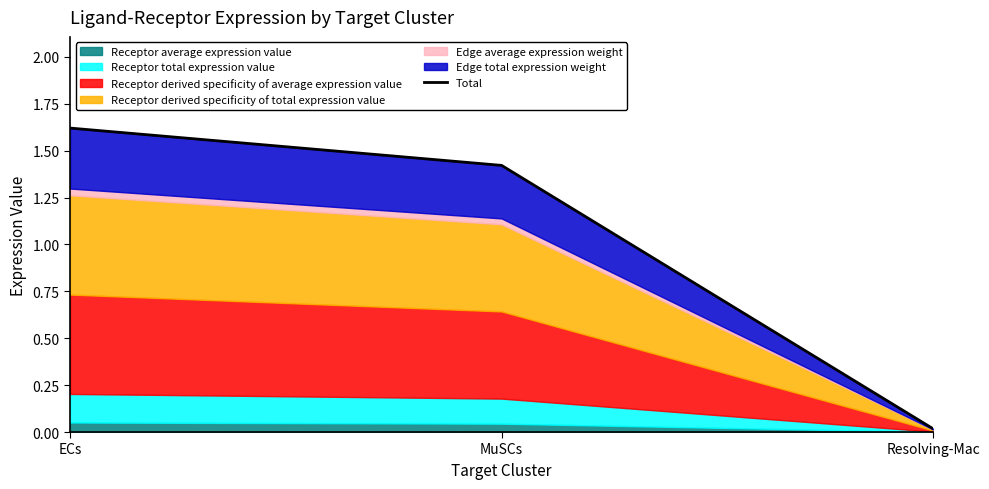

What is the label of the 2nd point from the right?

MuSCs